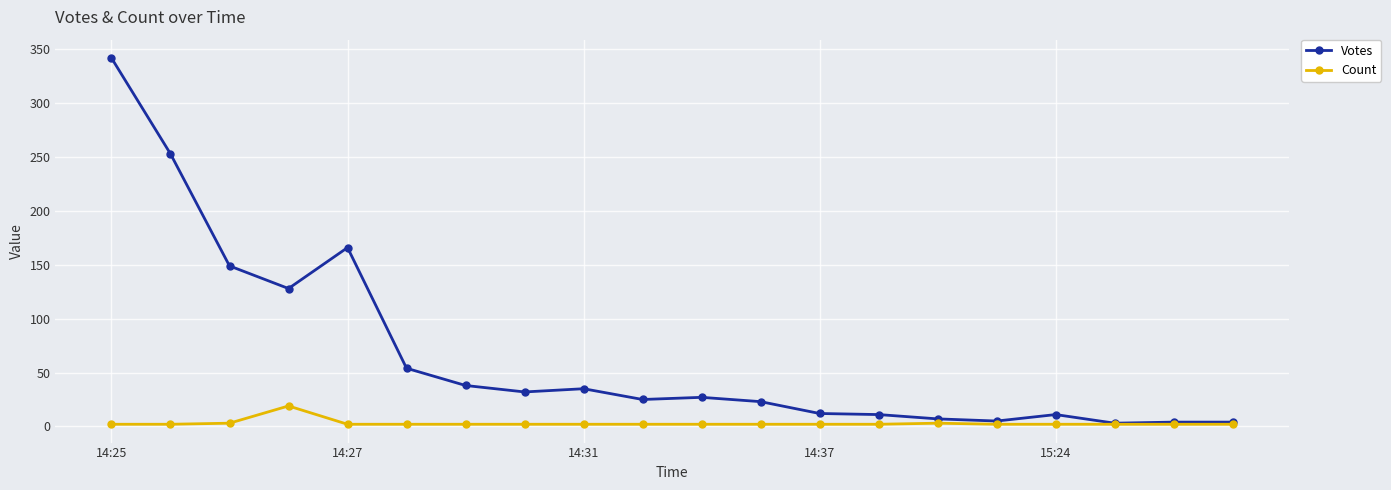

True or false: Count has more than 0 points higher than both neighbors.

True